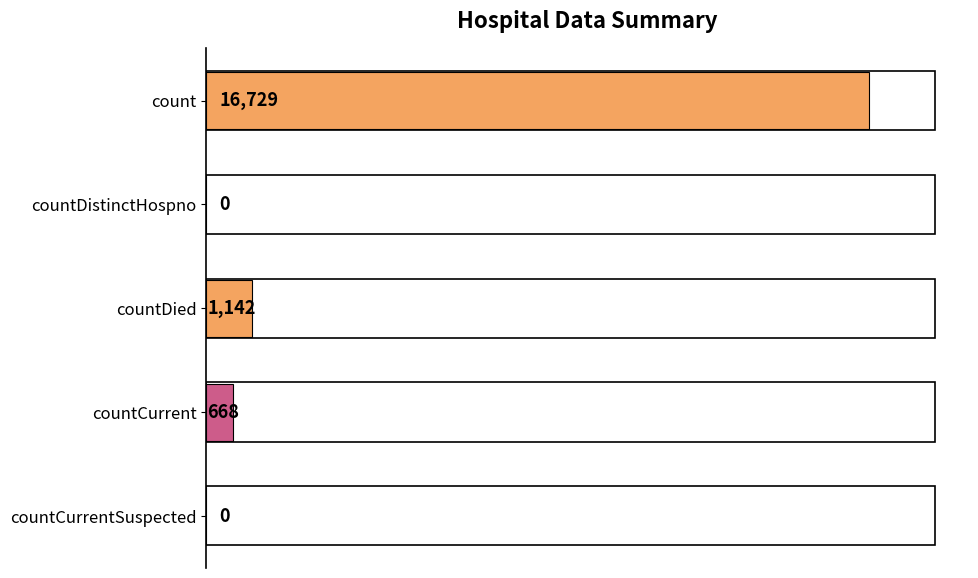

The chart shows a value of 0 at countDistinctHospno. True or false?

True